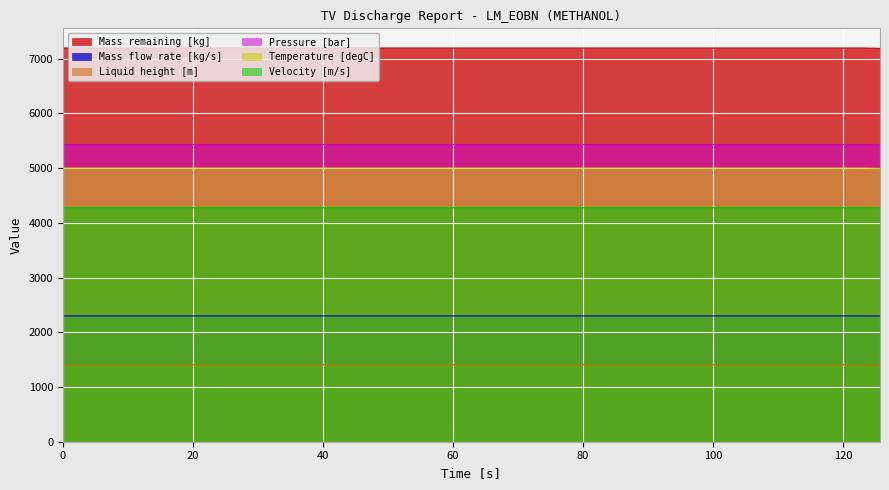

True or false: Mass remaining [kg] and Liquid height [m] cross at least once.

False